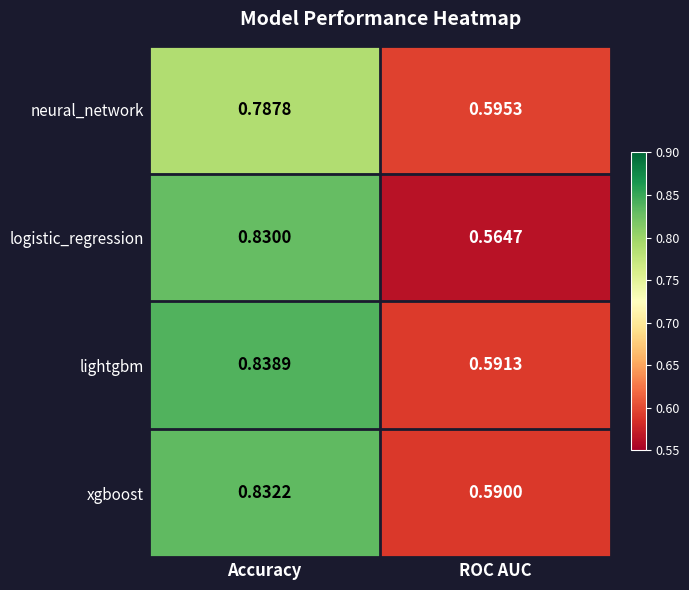

Between Accuracy and ROC AUC, which series saw the biggest shift?

logistic_regression